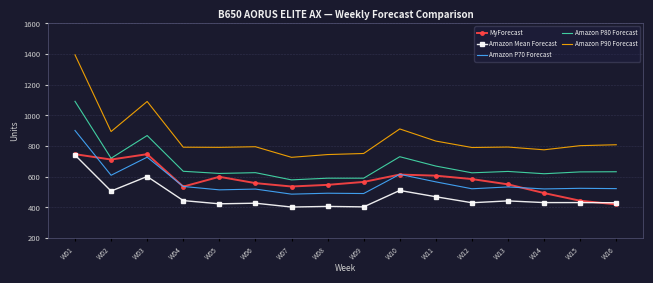

What is the difference between the maximum and minimum values in the Amazon P70 Forecast series?

415.0